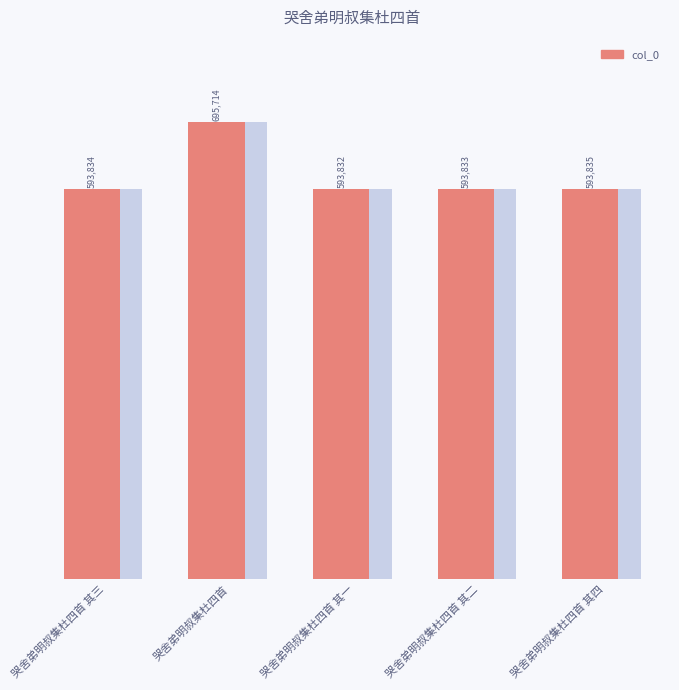

Reading left to right, list all the values displayed in this chart.

593834	695714	593832	593833	593835